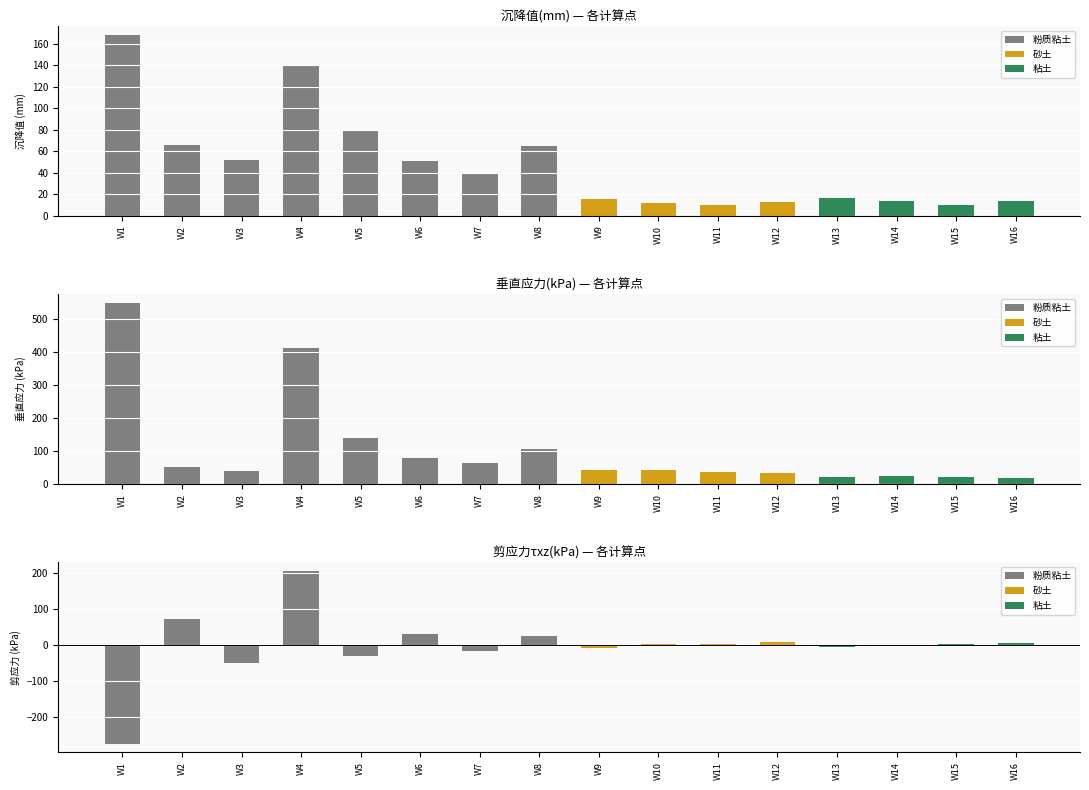

List the series in order of their overall mean, highest first.

垂直应力(kPa), 沉降值(mm), 剪应力τxz(kPa)